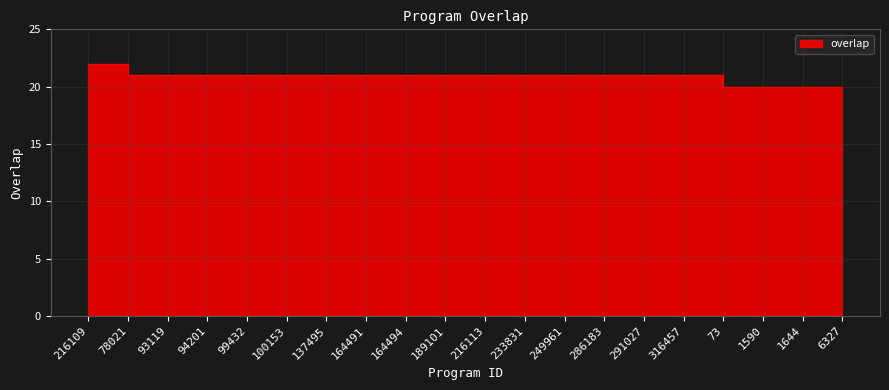

What is the average value?

21